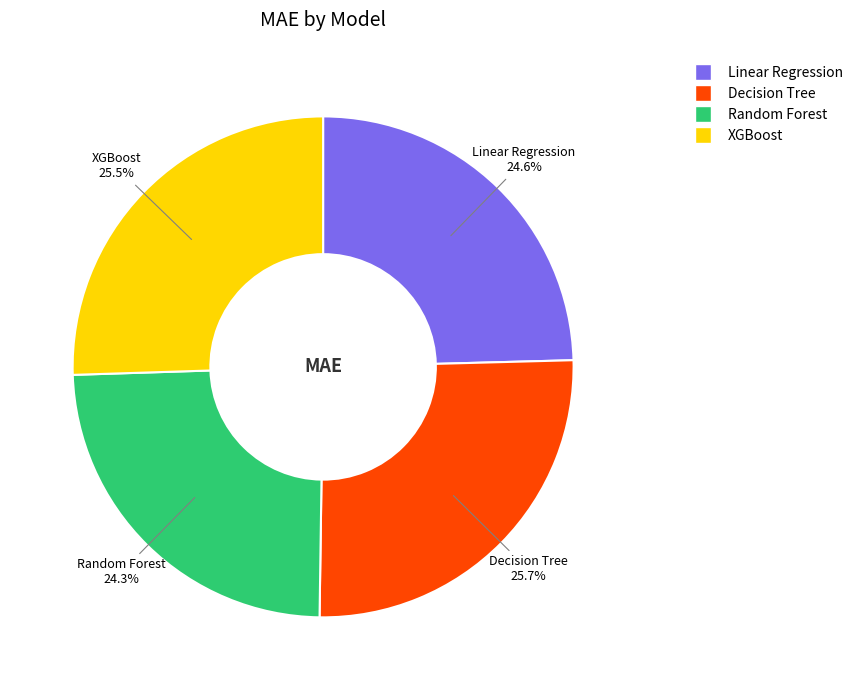

To the nearest percent, what percentage of the pie is Linear Regression?

25%